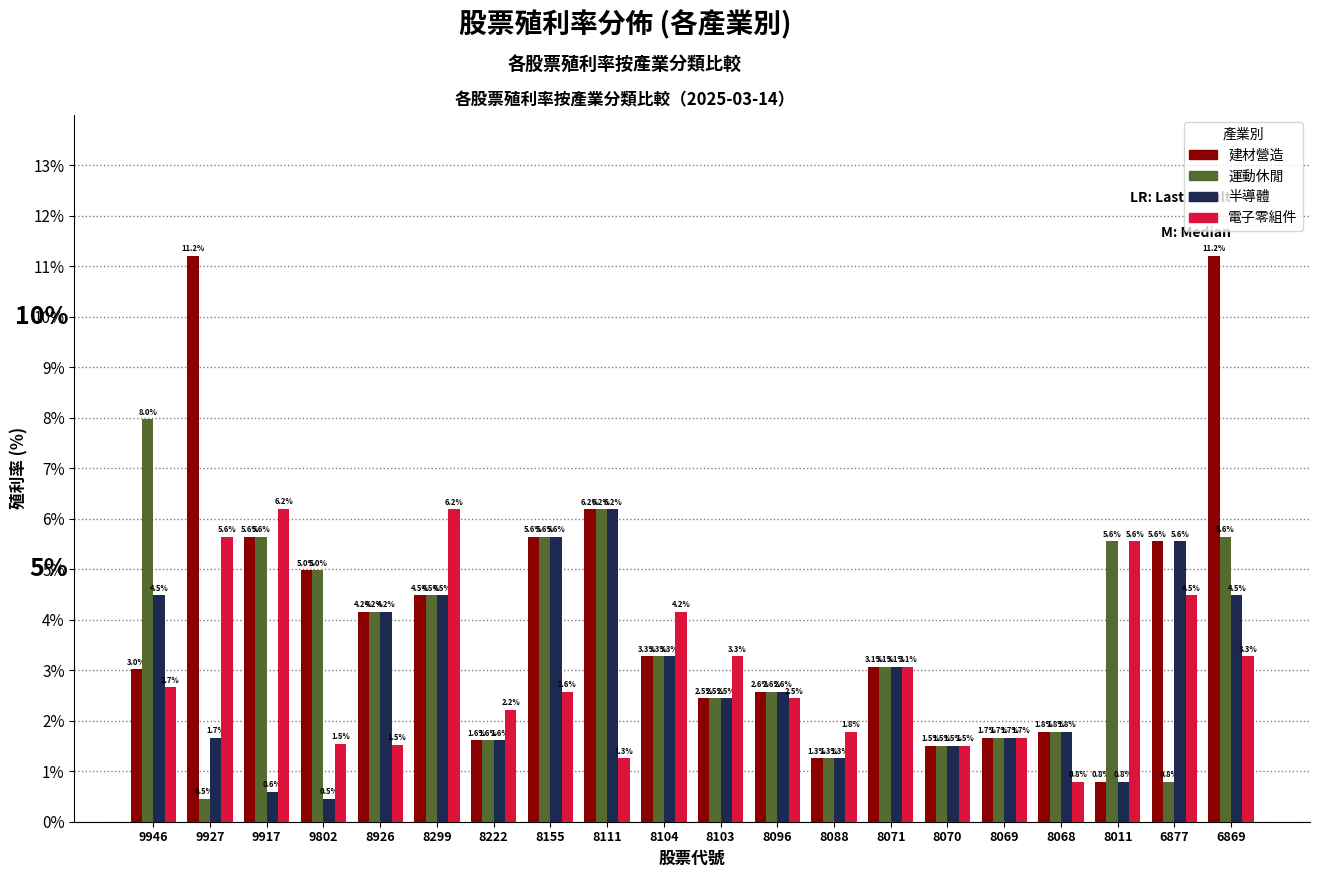

Which series has the largest range (max minus min)?

建材營造